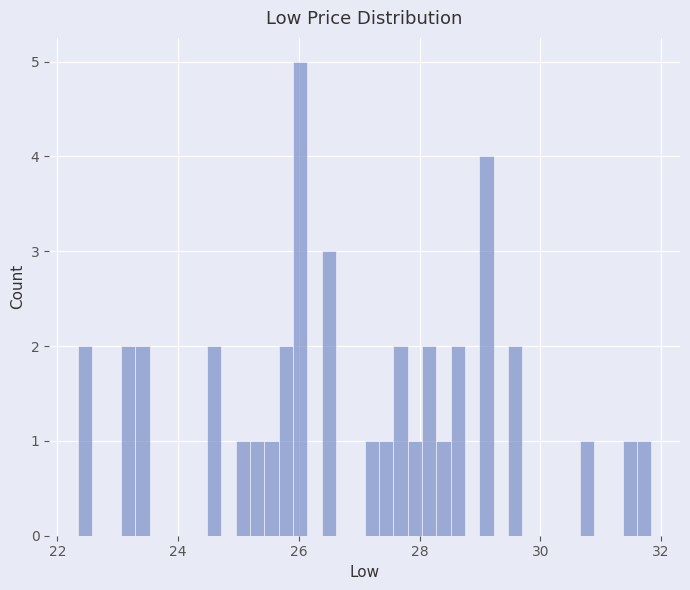

Around what value on the x-axis is the tallest bar? Give the approximate position of its centre, as read against the axis.

26.0